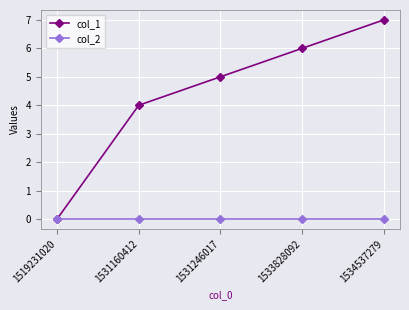

Rank the series by their maximum value, from lowest to highest.

col_2, col_1